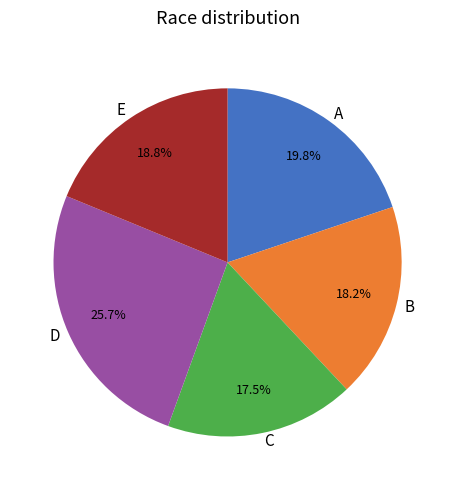

How many segments does this pie chart have?

5